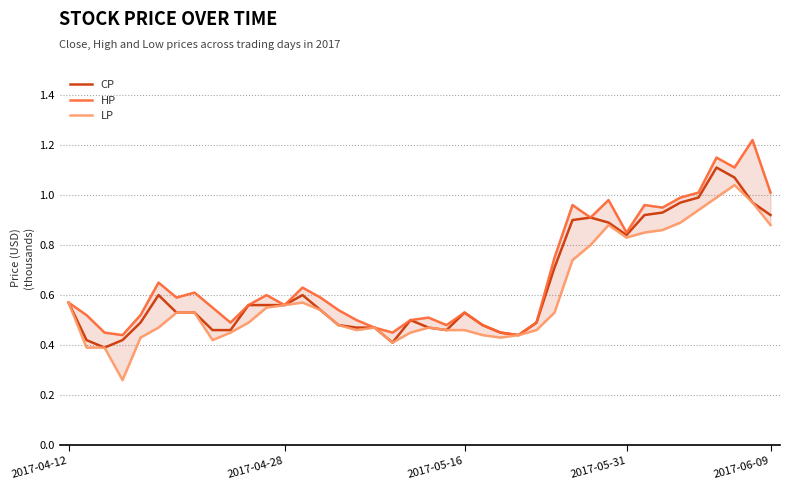

What is the value of the LP point at the 13th from the left?

0.6